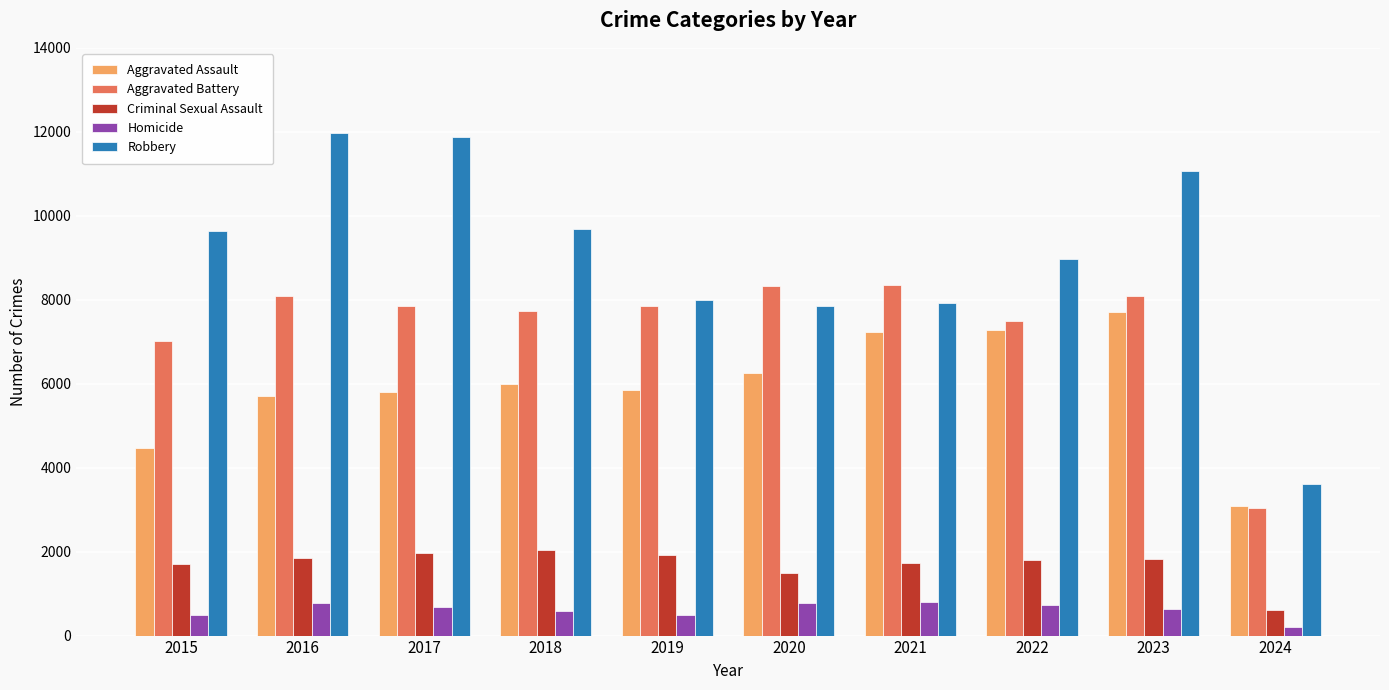

At 2016, list the series in order from smallest to largest.

Homicide, Criminal Sexual Assault, Aggravated Assault, Aggravated Battery, Robbery